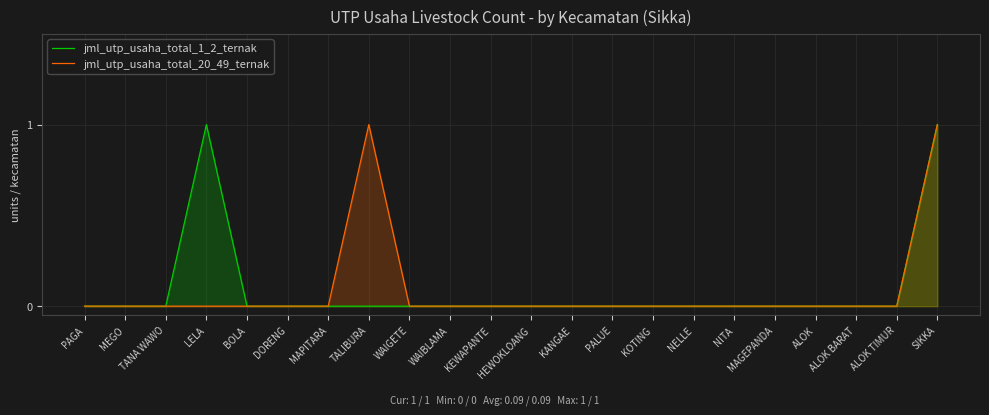

True or false: jml_utp_usaha_total_20_49_ternak and jml_utp_usaha_total_1_2_ternak cross at least once.

False